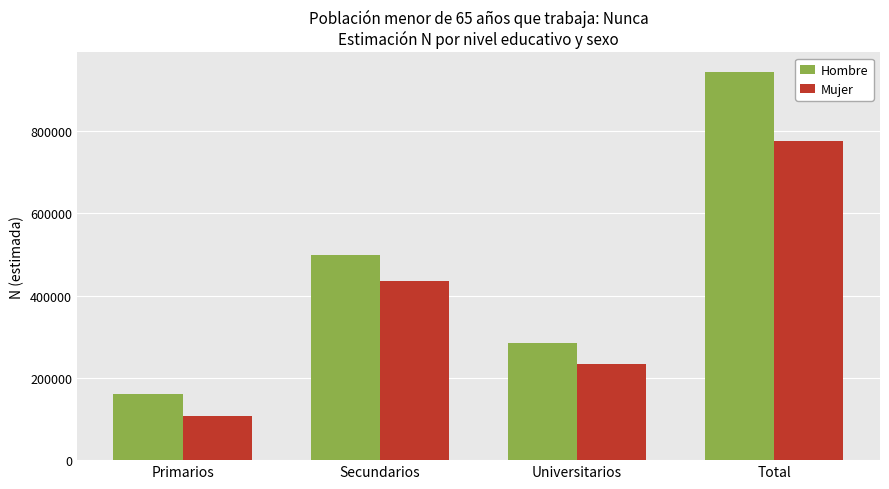

What is the spread (max minus min) of values at Primarios?

53496